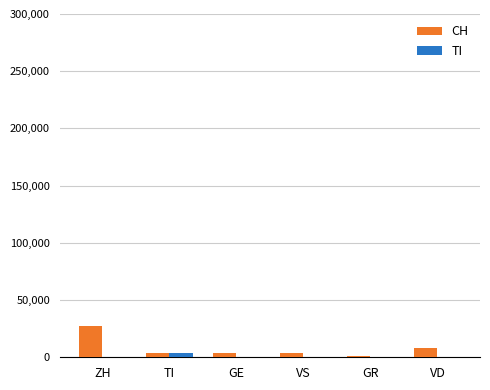

The TI series shows 0 at GE. True or false?

True